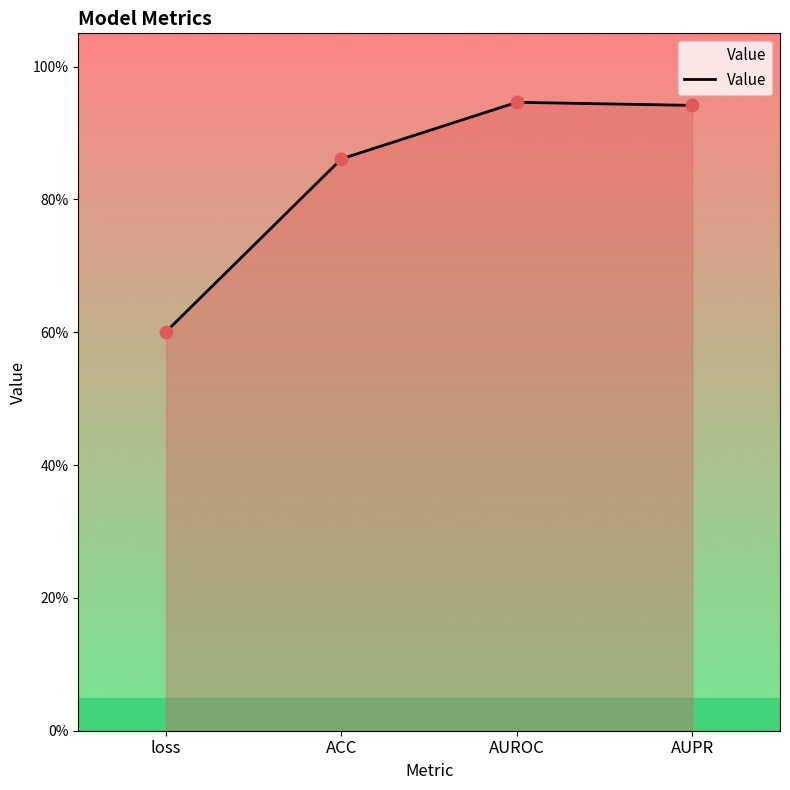

Between ACC and AUPR, which is larger?

AUPR